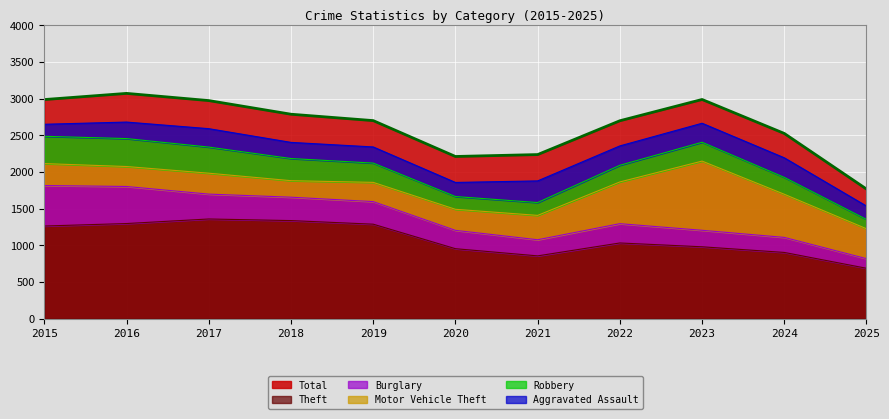

True or false: Total and Burglary cross at least once.

False